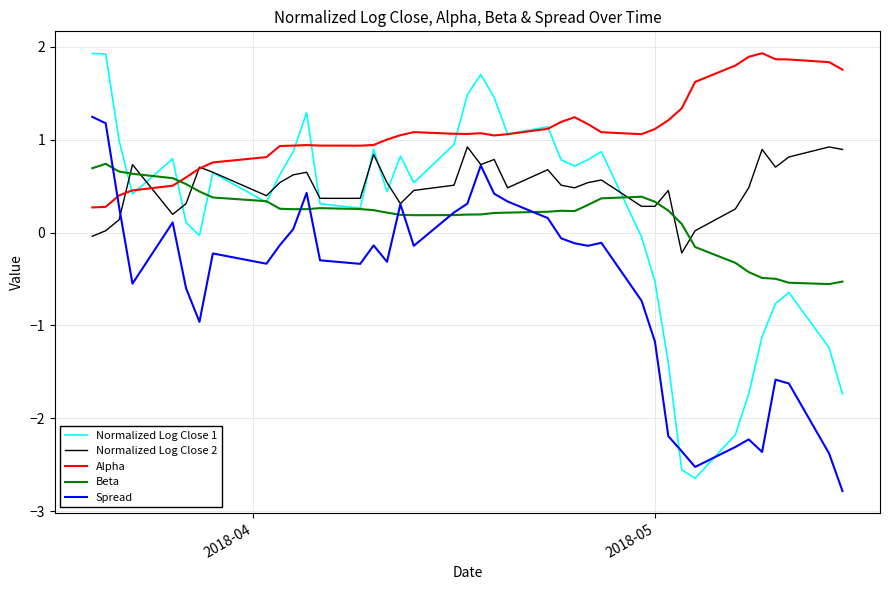

Which series has the largest total across all categories?

Alpha